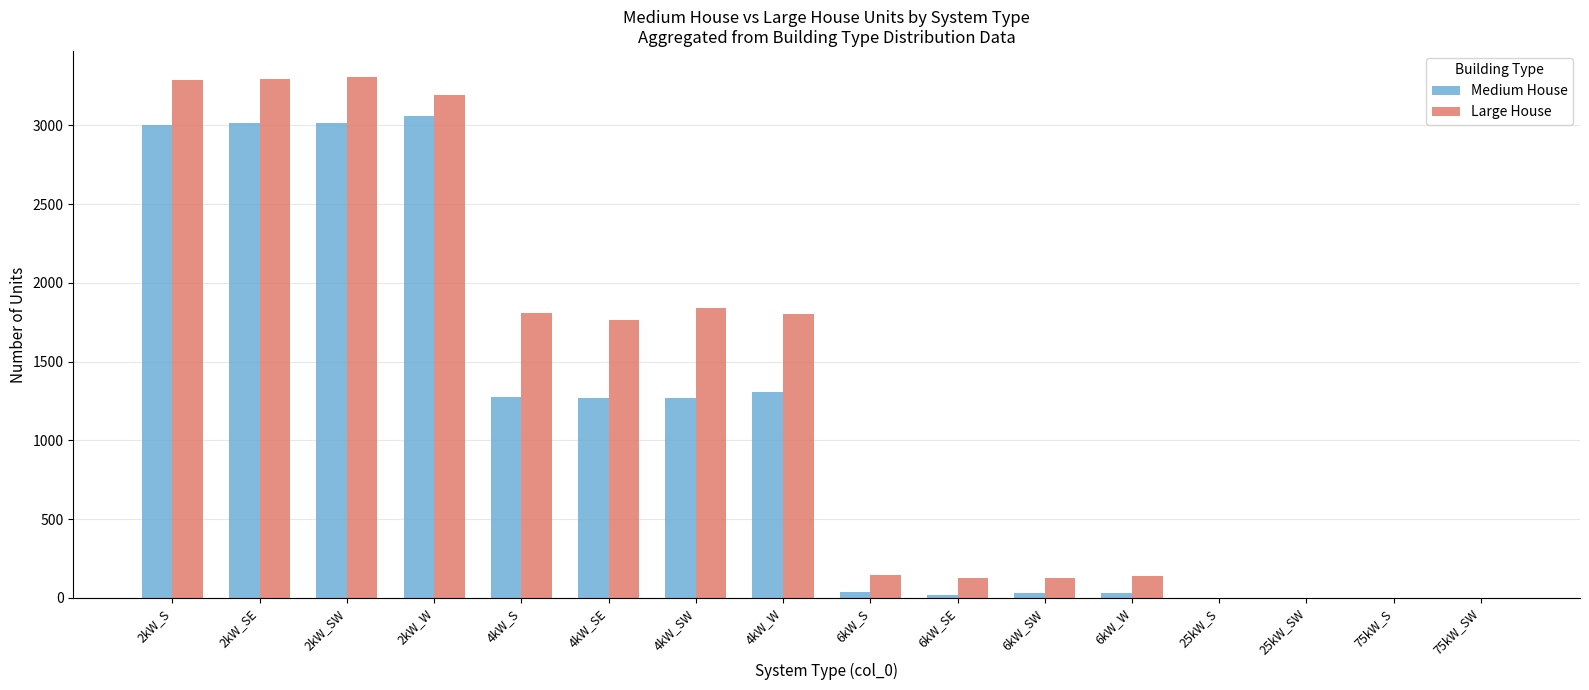

What is the approximate value of Medium House at 2kW_S?

3006